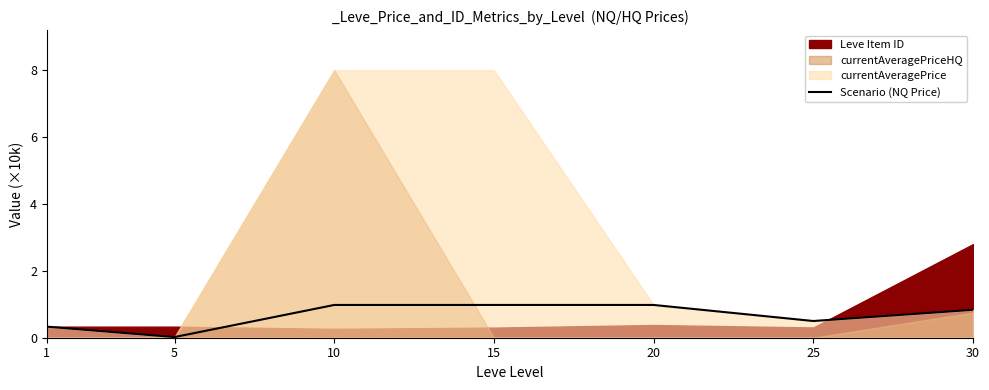

True or false: the data shows 0.0 at 5.

True